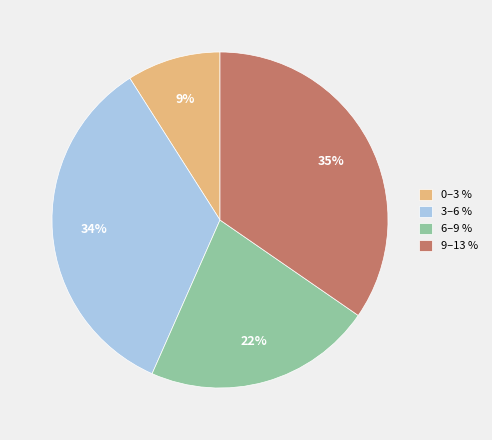

Combined, do 0–3 % and 3–6 % account for over 50%?

No